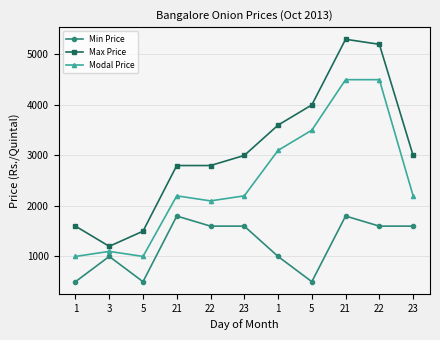

True or false: Modal Price has more than 0 interior local peaks.

True